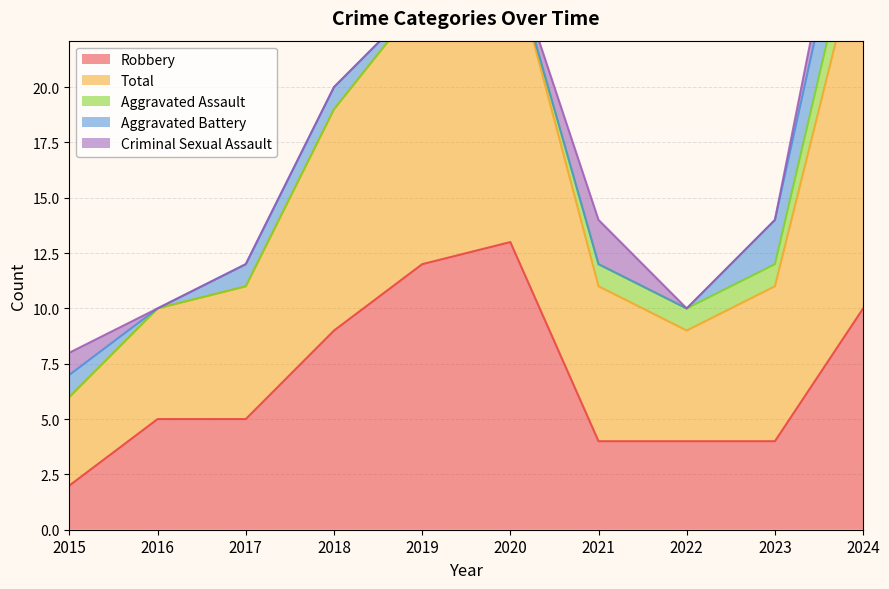

What is the sum of the Total values at 2016 and 2018?

15